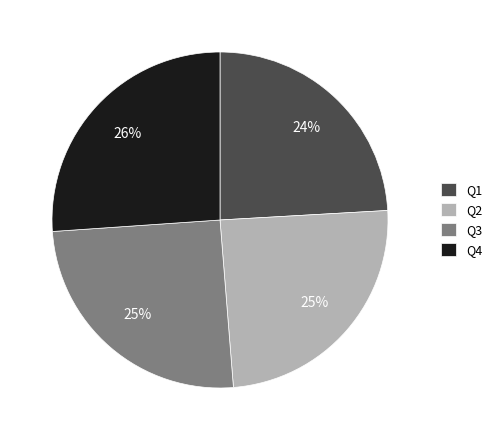

Is the sum of Q1 and Q2 greater than half?

No